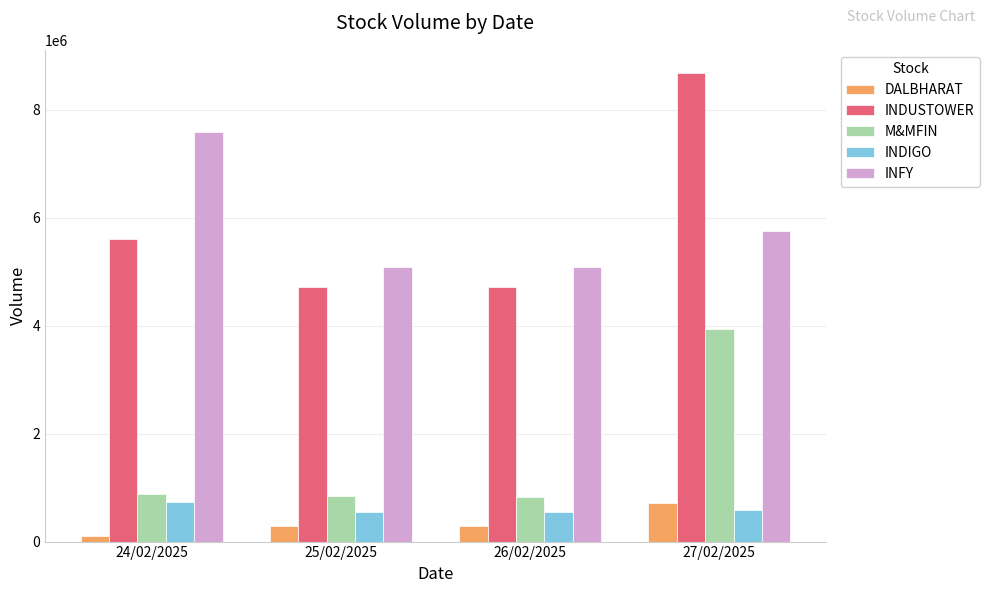

What is the total value across all series at 27/02/2025?

19681221